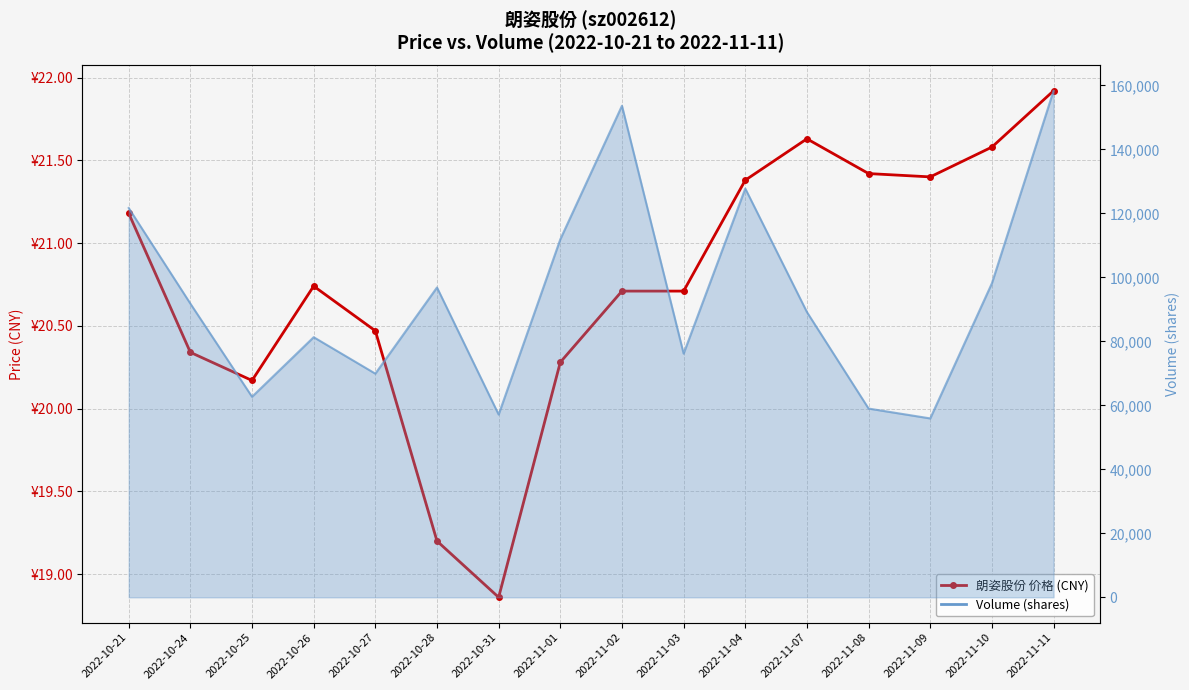

The value of Volume line at 2022-10-26 is 81306.0. True or false?

True